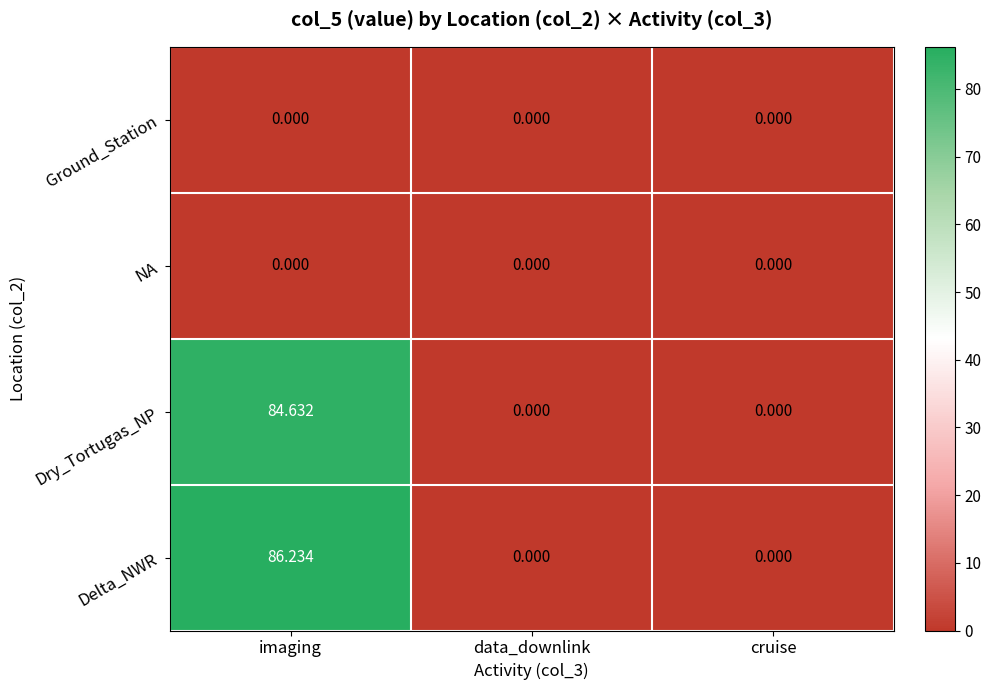

At which category is the sum across all series the highest?

imaging